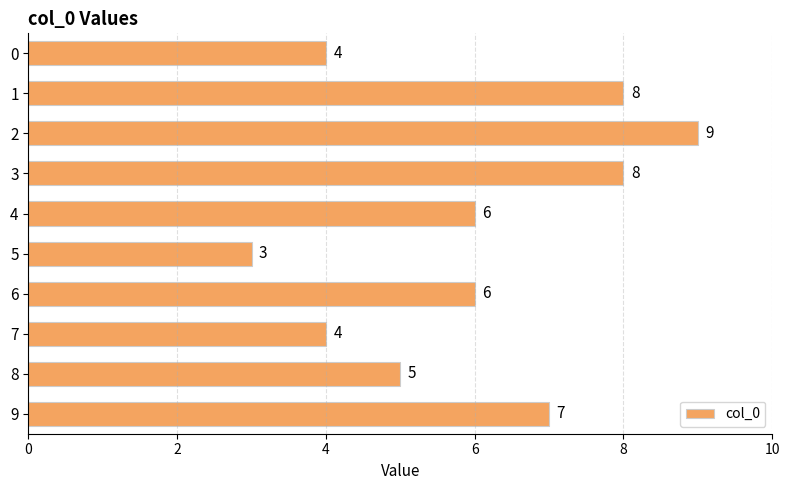

What is the difference between the maximum and minimum values?

6